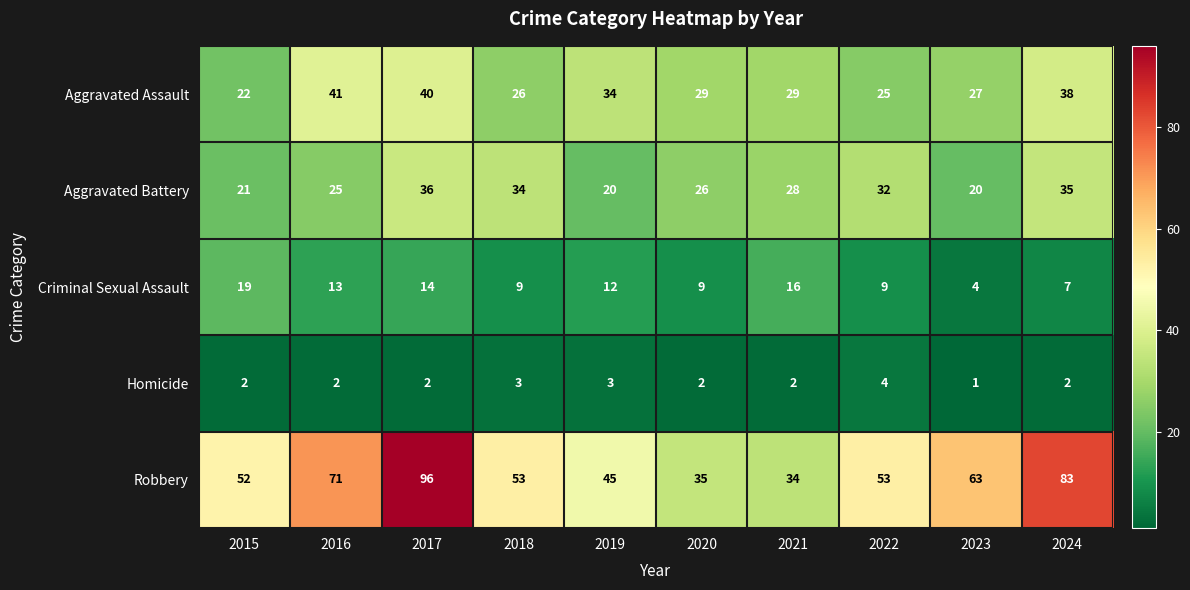

What is the spread (max minus min) of values at 2023?

62